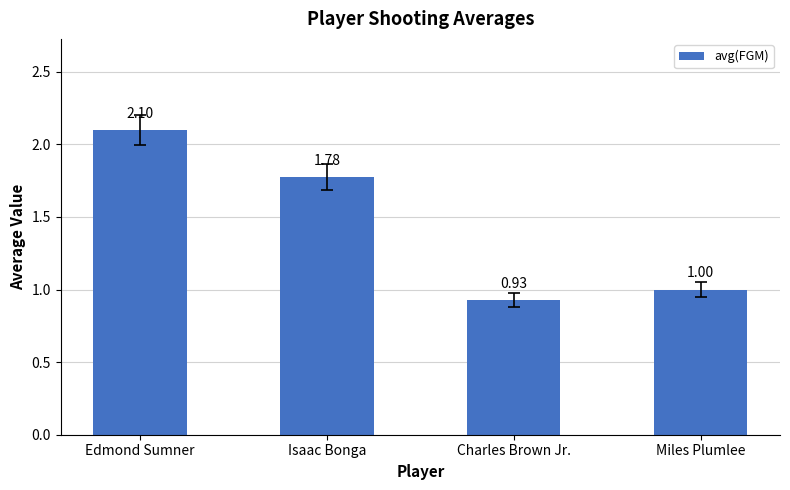

What is the value of the 1st bar from the left?

2.1